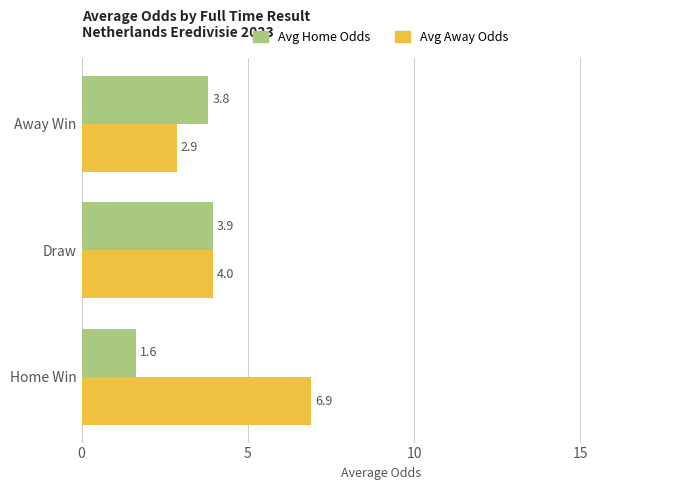

What value does the Avg Away Odds series have at Home Win?

6.9